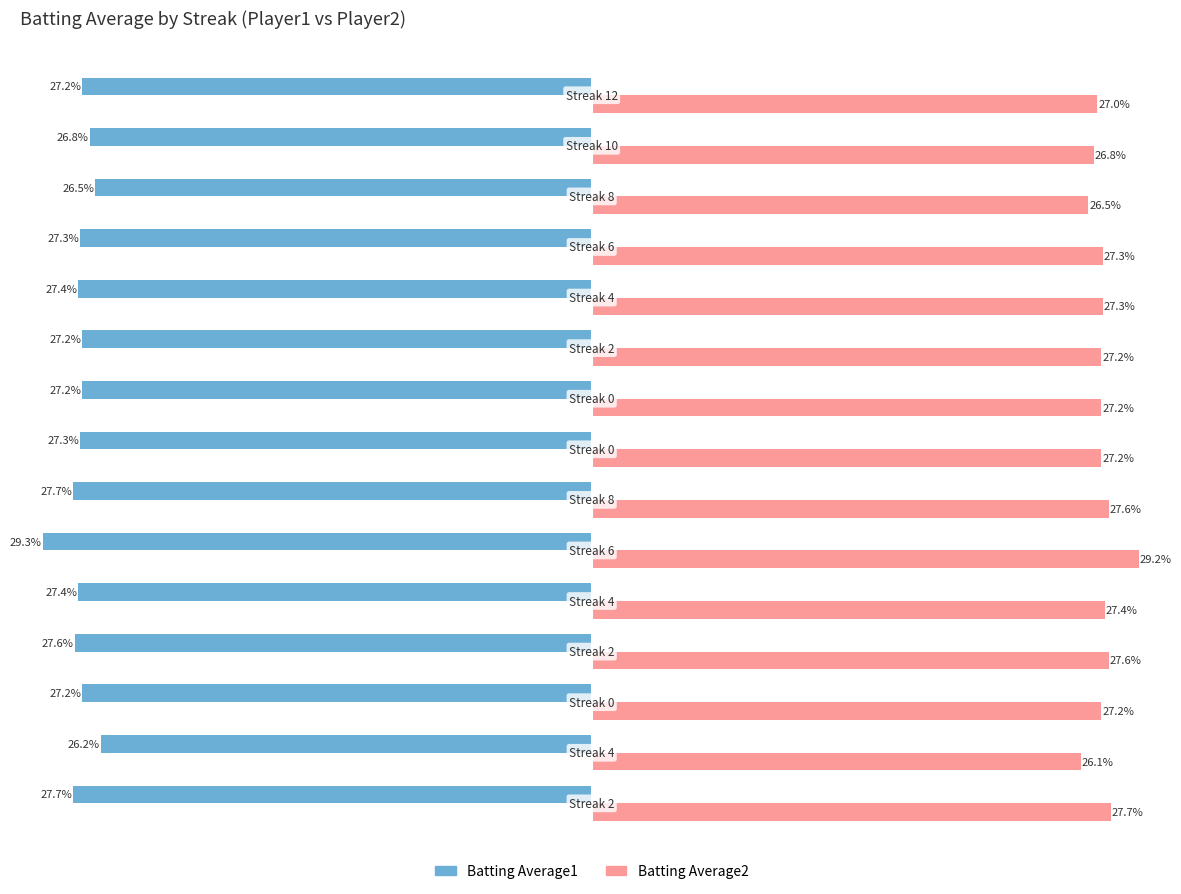

List the series in order of their peak value, highest first.

Batting Average2, Batting Average1